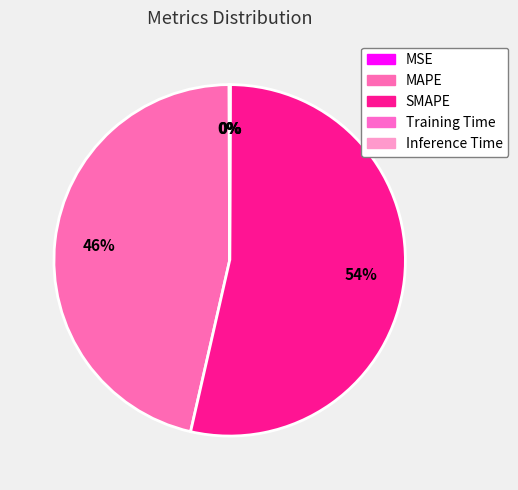

To the nearest percent, what is the combined percentage of MAPE and SMAPE?

100%